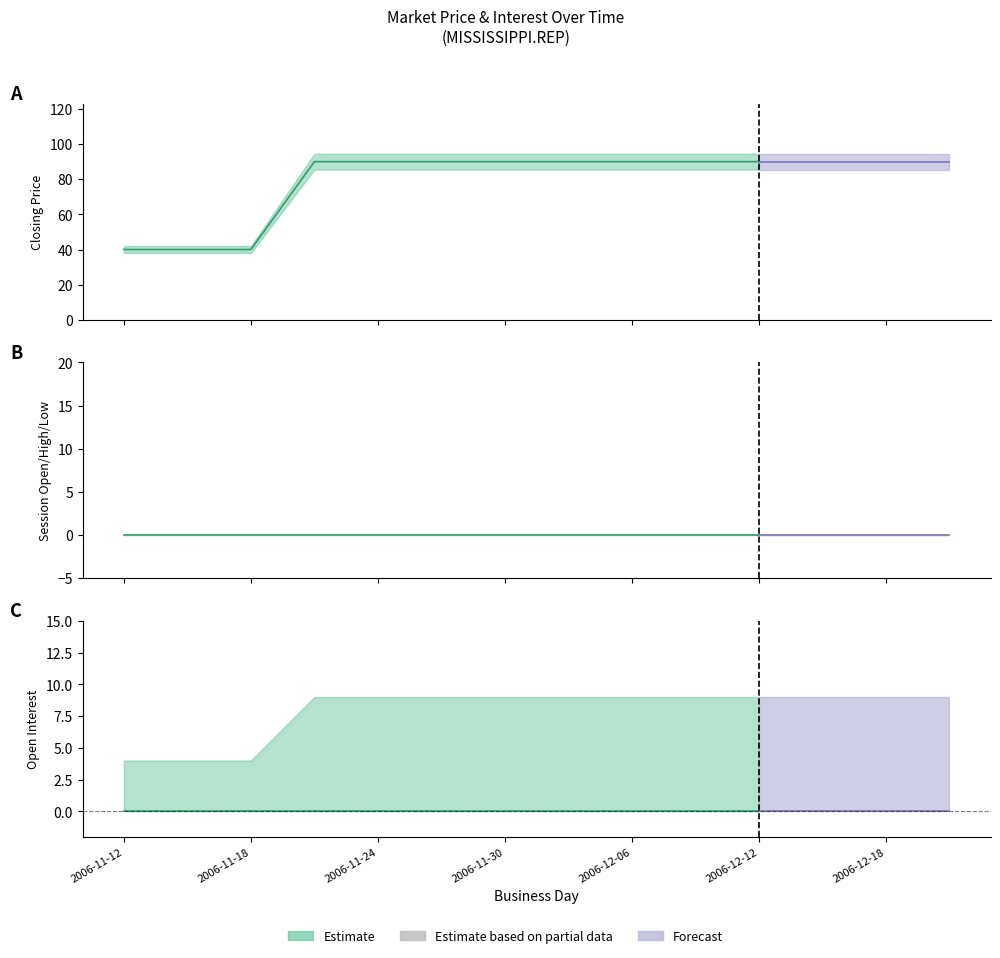

Rank the series at 2006-12-21 from lowest to highest value.

session high, session low, session open, open interest, closing price